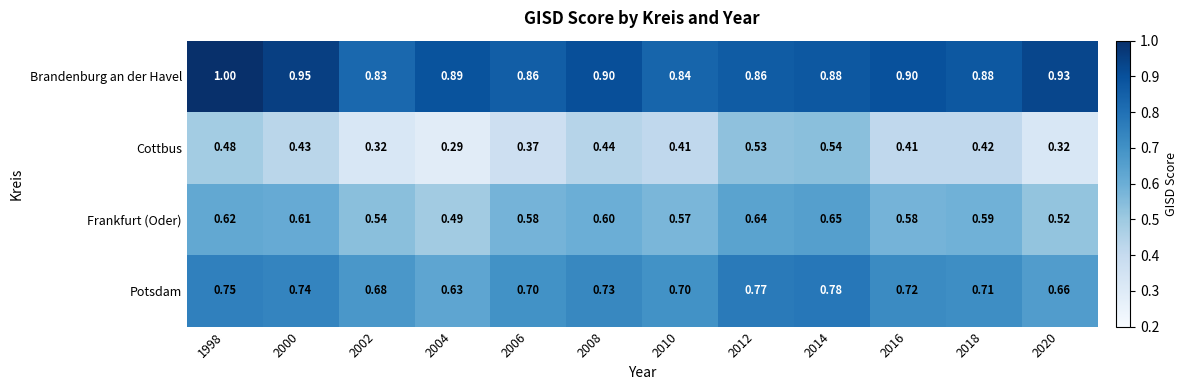

Rank the series by their maximum value, from highest to lowest.

Brandenburg an der Havel, Potsdam, Frankfurt (Oder), Cottbus